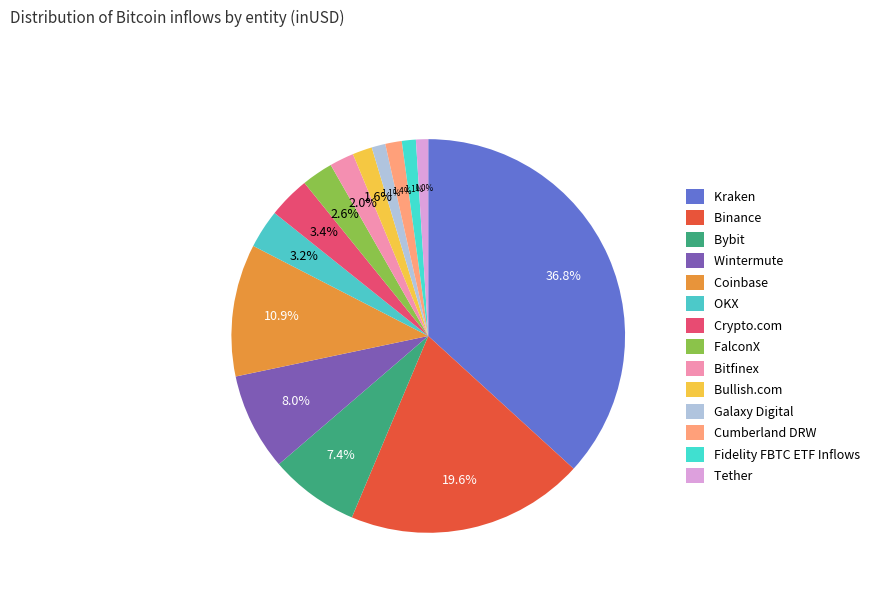

To the nearest percent, what is the difference between the largest and smallest slice percentages?

36%